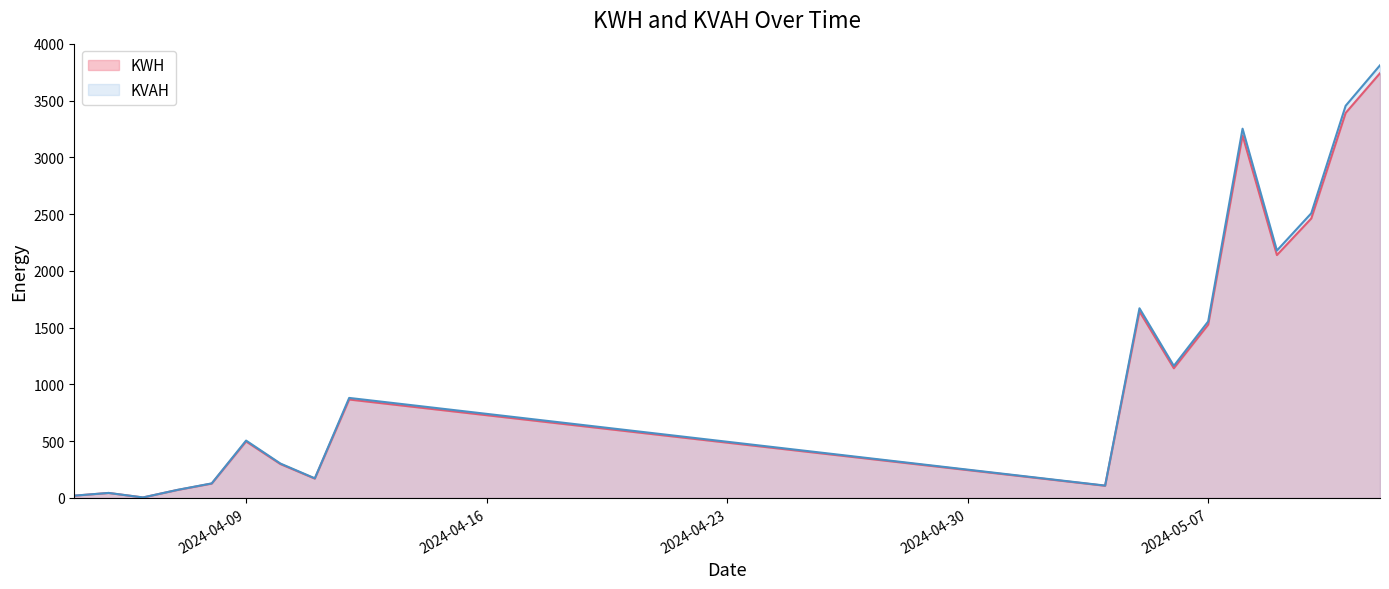

What is the difference between the maximum and minimum values in the KVAH series?

3805.7